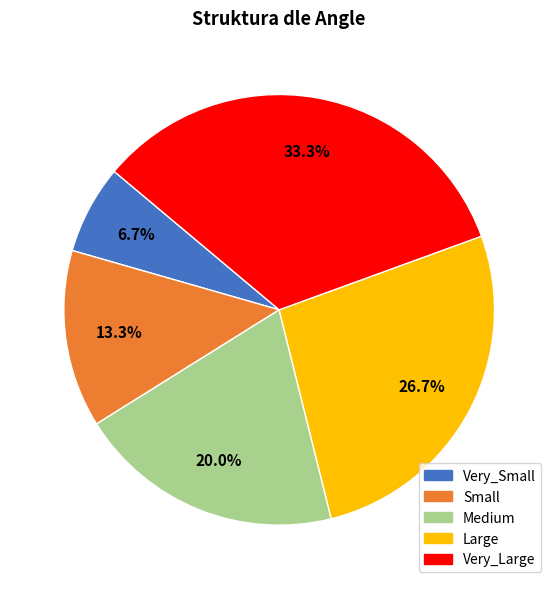

Rank the categories by value from lowest to highest.

Very_Small, Small, Medium, Large, Very_Large